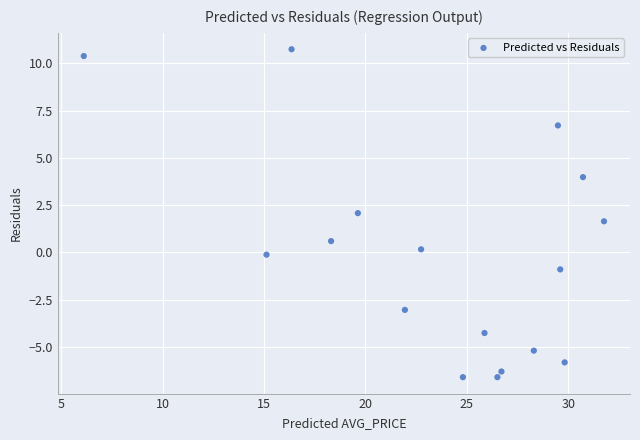

What is the range of Y values (max minus min)?

17.3